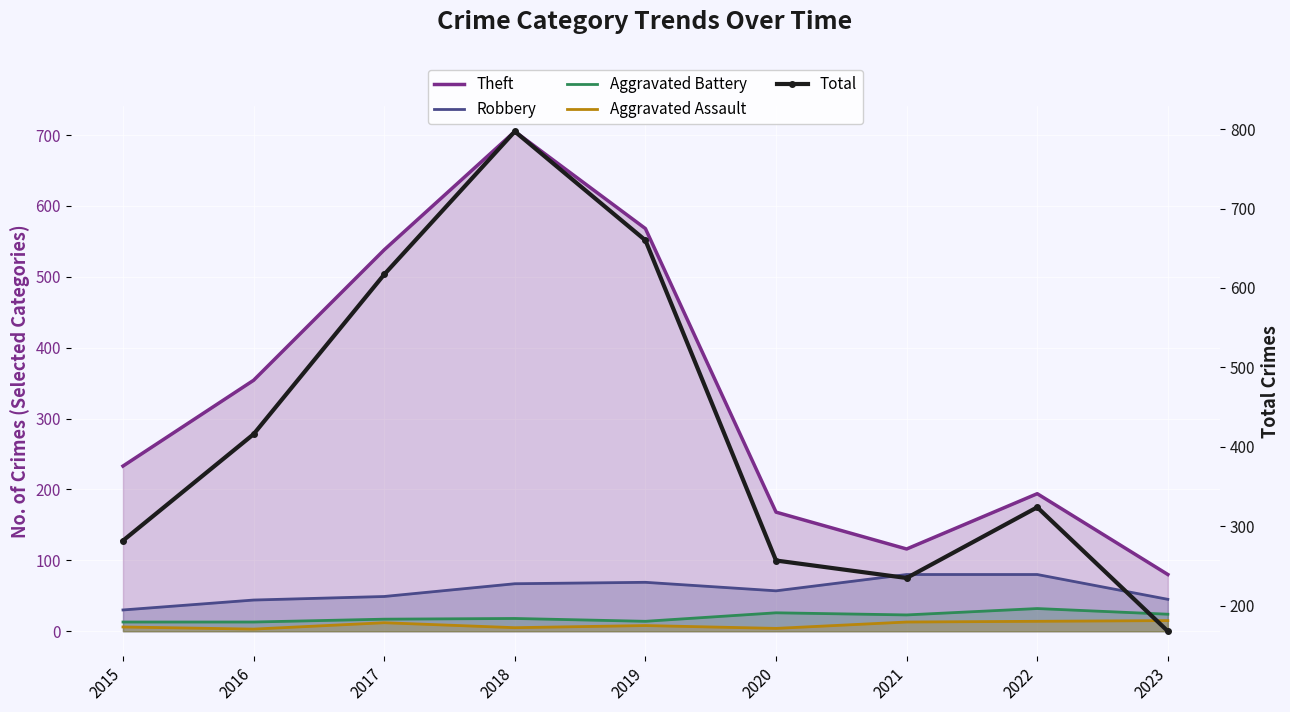

What is the value of the Aggravated Assault point at the 8th from the left?

14